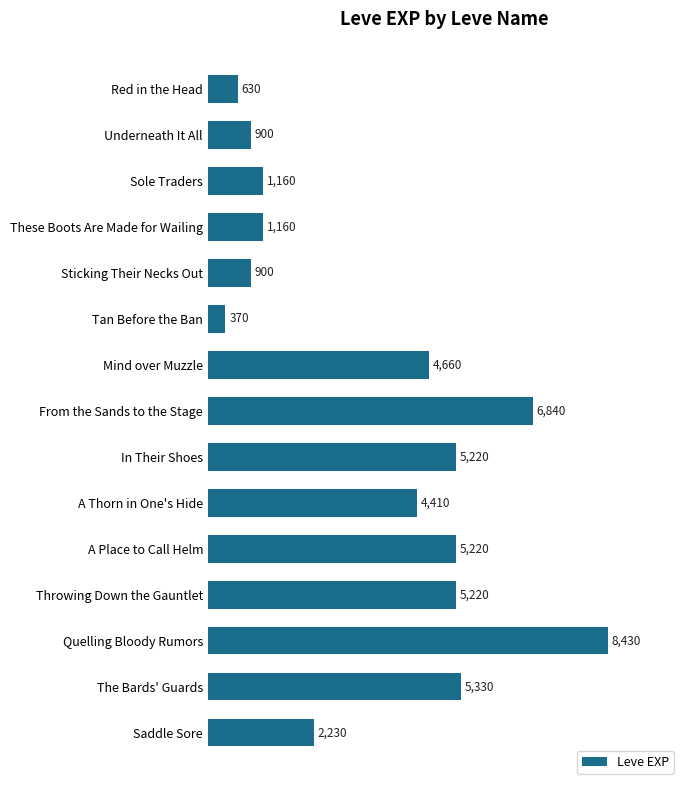

At which label is the value closest to 4400?

A Thorn in One's Hide